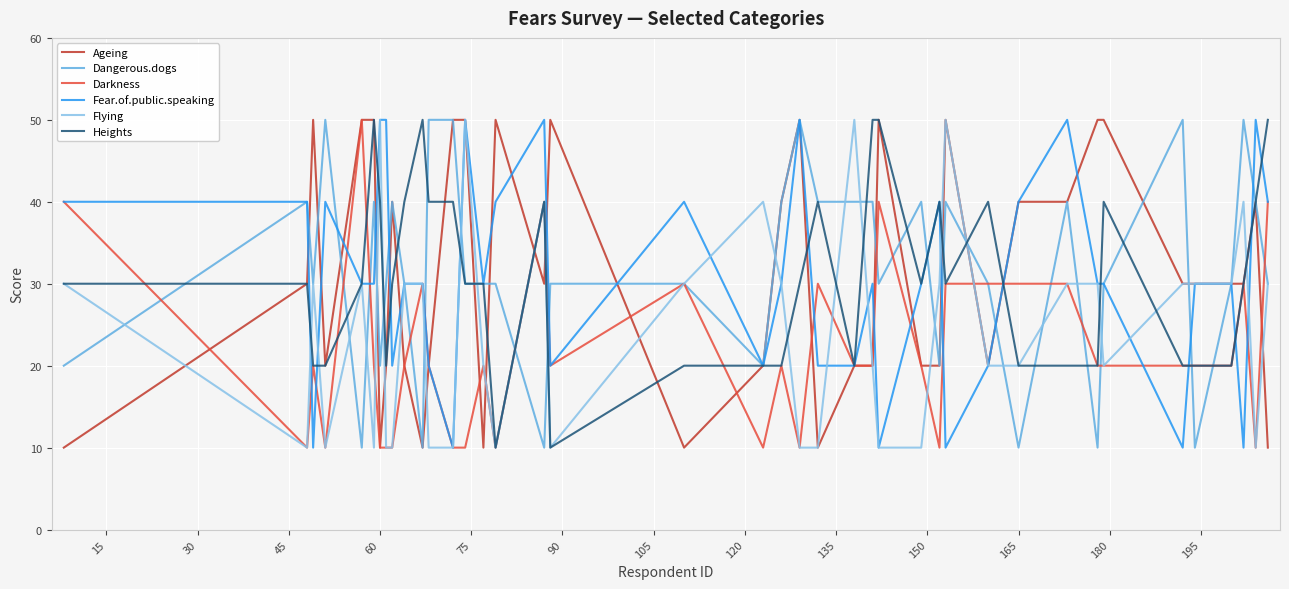

What is the smallest value displayed?

10